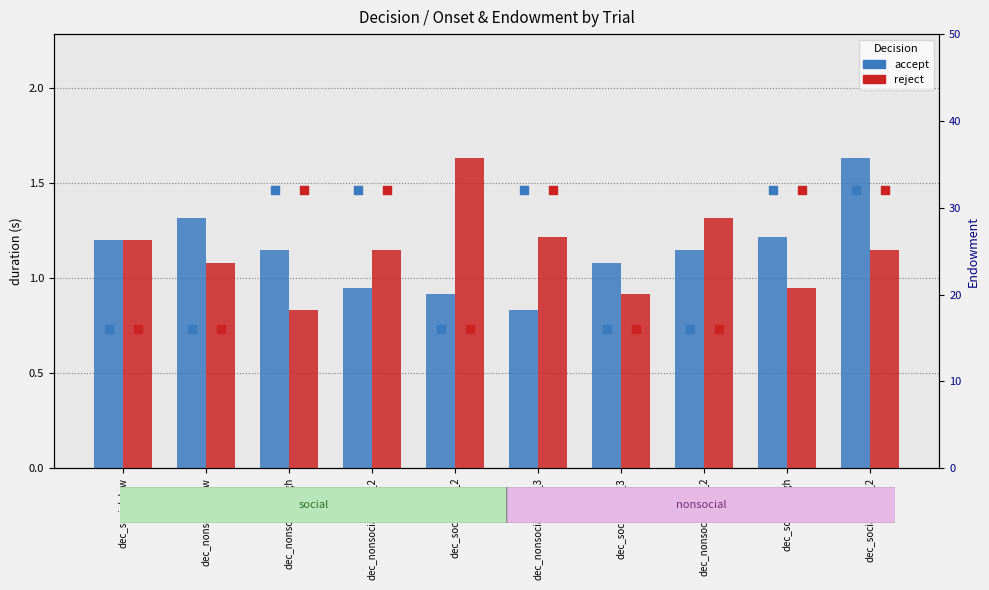

Which series has the largest total across all categories?

accept endowment